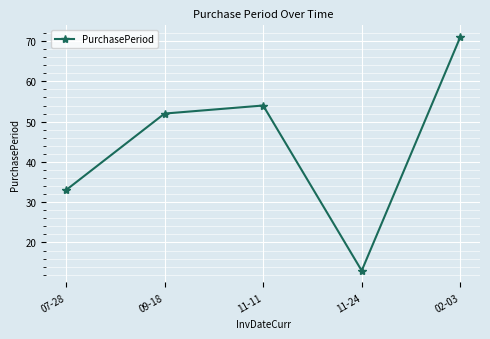

How many points are higher than both their immediate neighbors (excluding endpoints)?

1